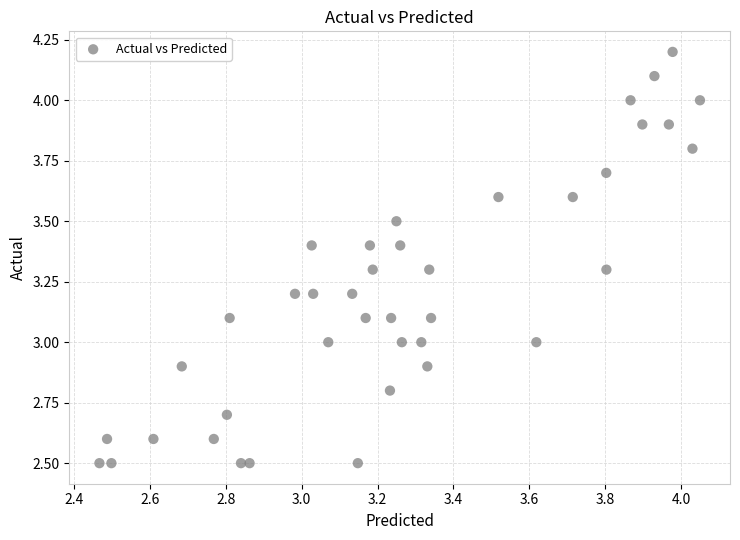

What is the range of X values (max minus min)?

1.6